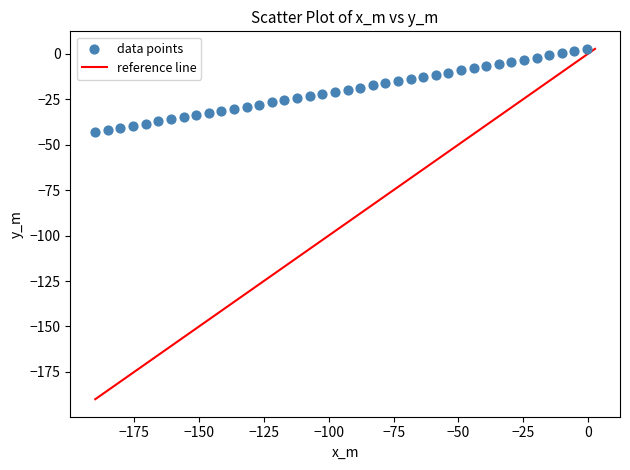

What is the range of Y values (max minus min)?

45.7